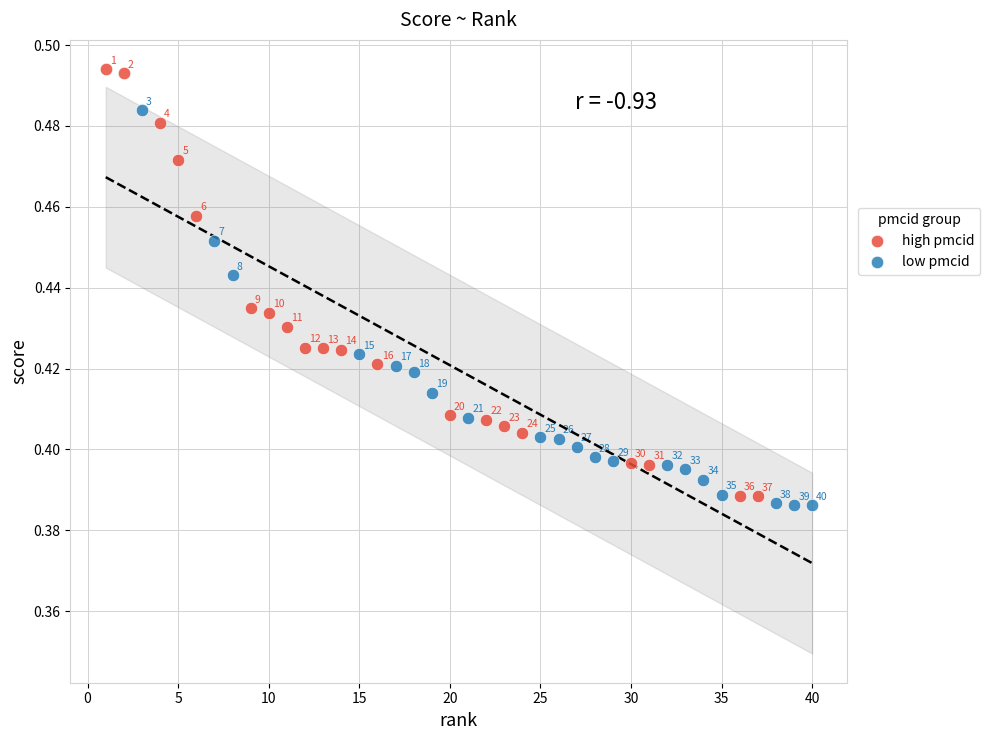

Which series has the largest Y range (max minus min)?

high pmcid